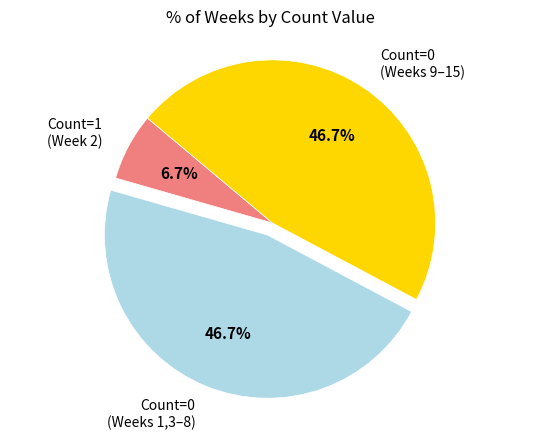

Do Count=0 (Weeks 1,3–8) and Count=1 (Week 2) together represent more than half of the pie?

Yes